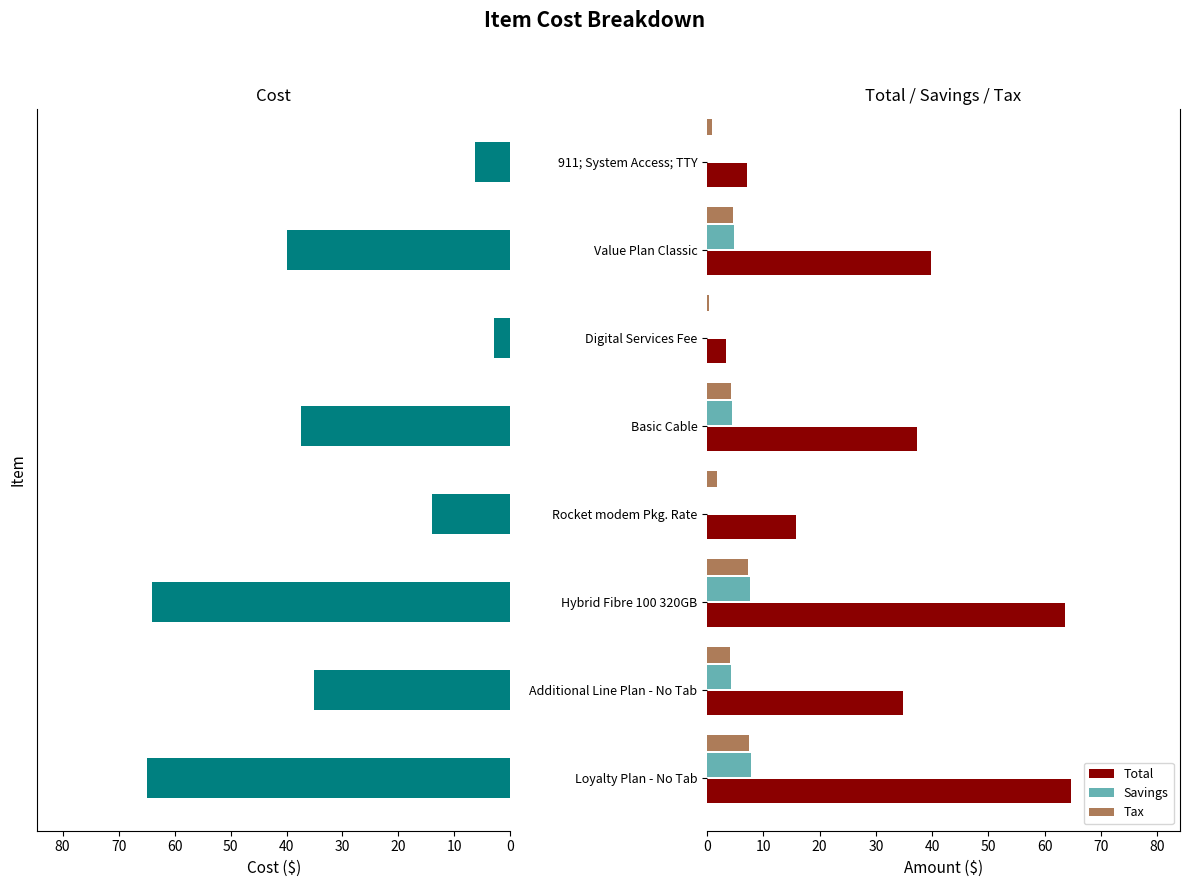

How many values in the Total series are below 37?

4